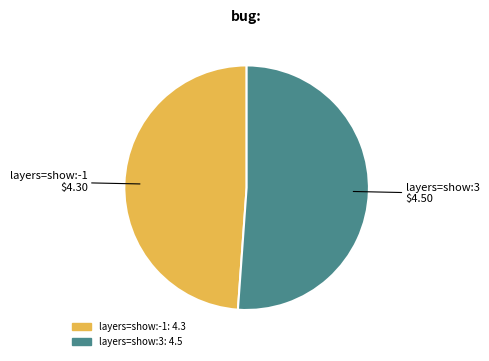

Is layers=show:3 the majority of the pie?

Yes